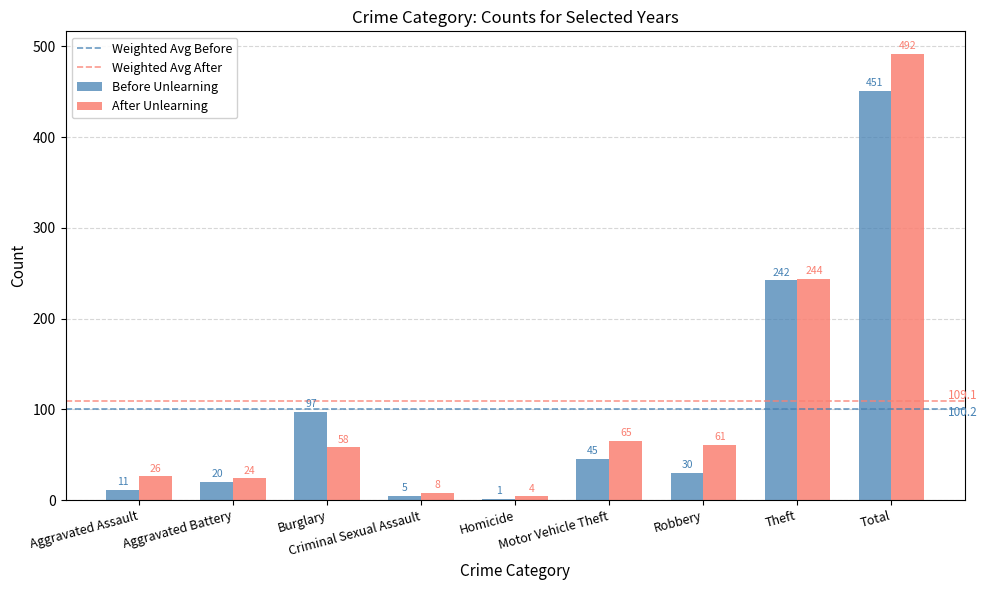

The After Unlearning series shows 26 at Aggravated Assault. True or false?

True